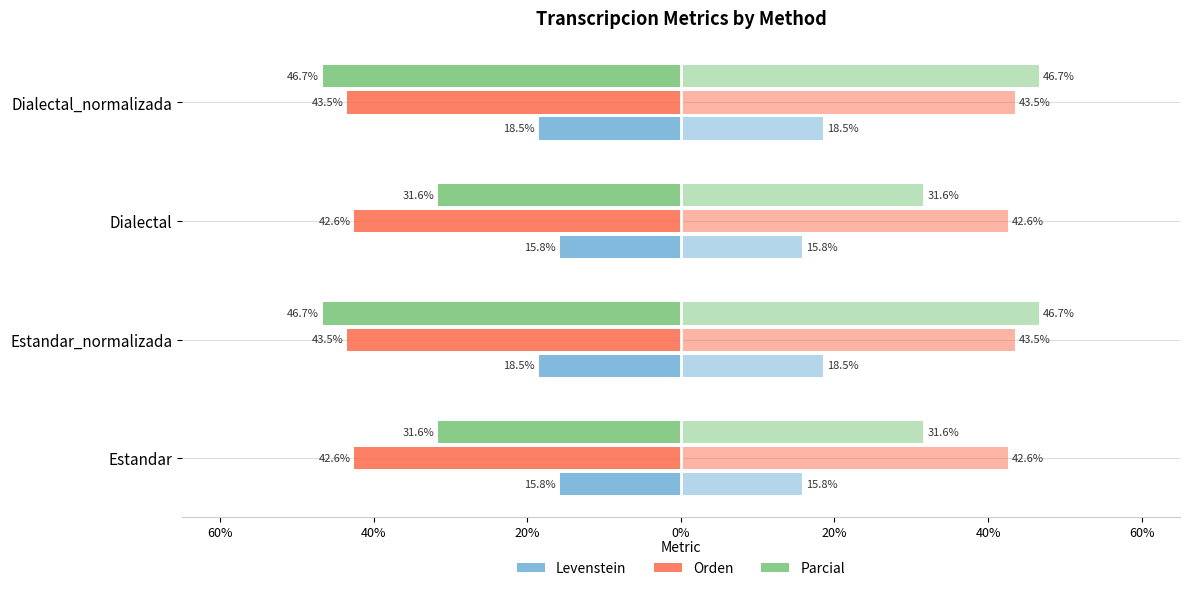

What is the lowest value of the Parcial series?

-46.7